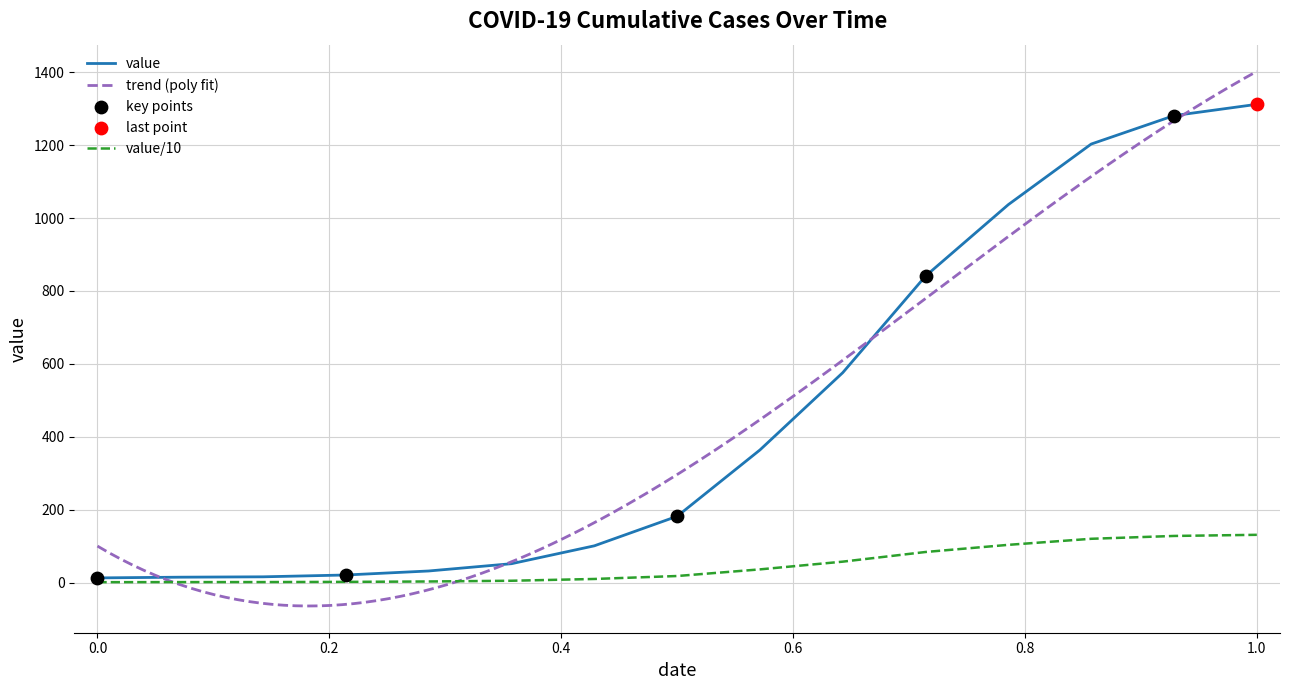

What is the change in value from 2020-03-08 to 2020-03-17?

+150